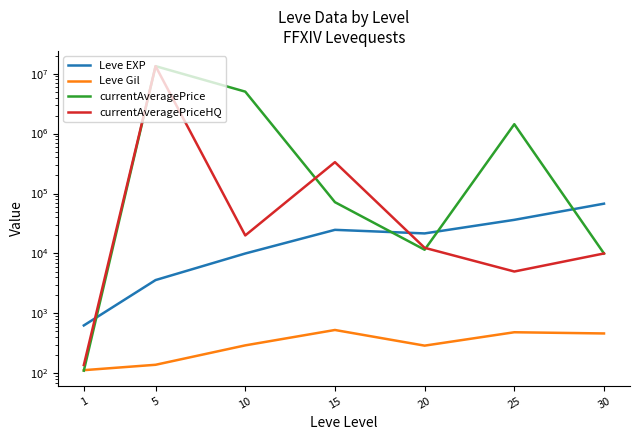

Where is Leve Gil nearest to the value 321?

10